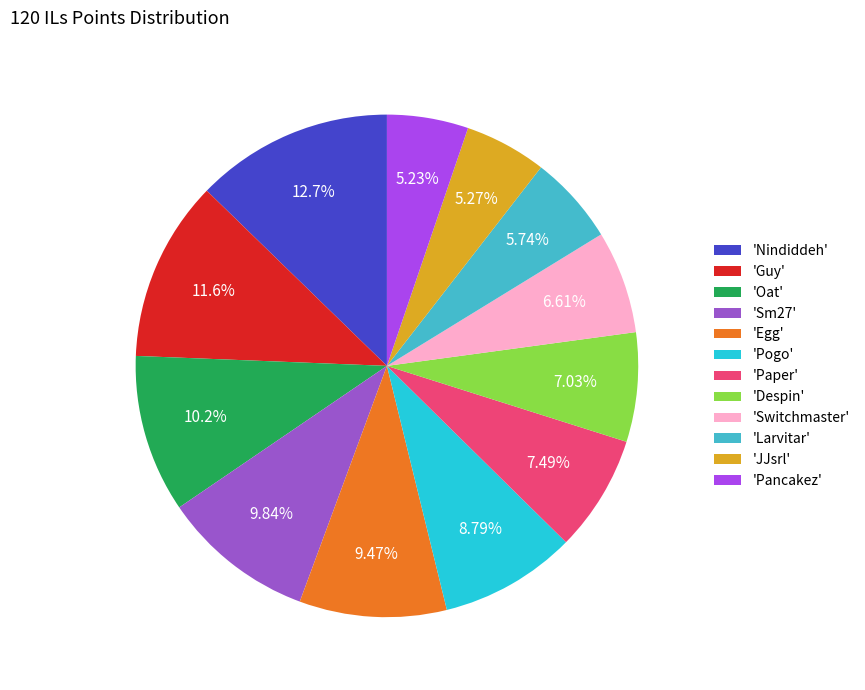

Does 'Larvitar' account for over 50% of the chart?

No